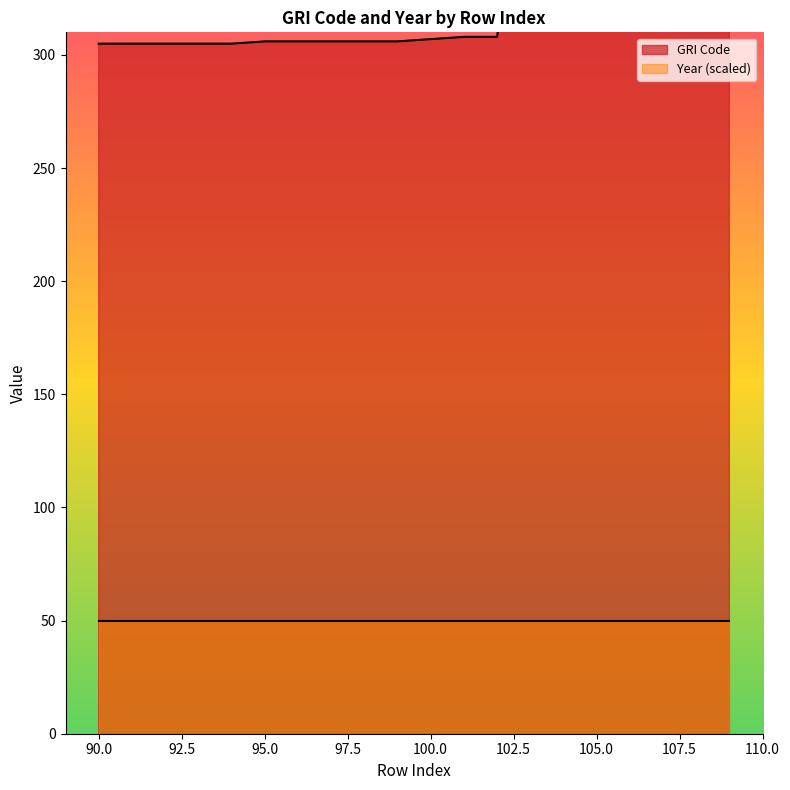

Rank the categories by value from highest to lowest.

107, 108, 109, 106, 103, 104, 105, 101, 102, 100, 95, 96, 97, 98, 99, 90, 91, 92, 93, 94